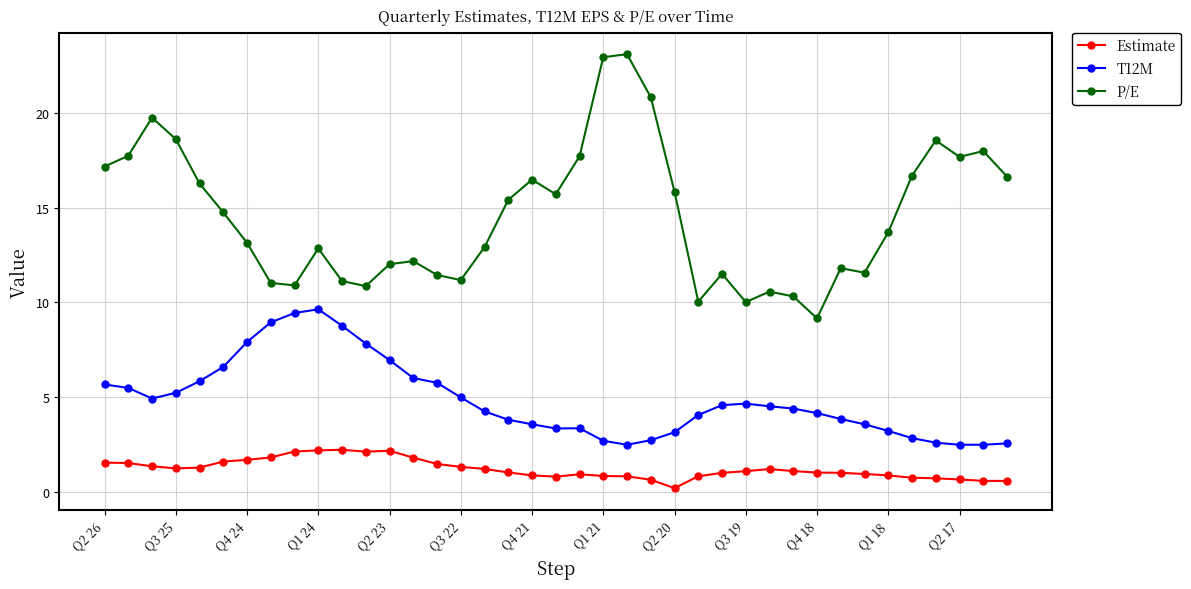

What is the value of the T12M point at the 1st from the left?

5.7